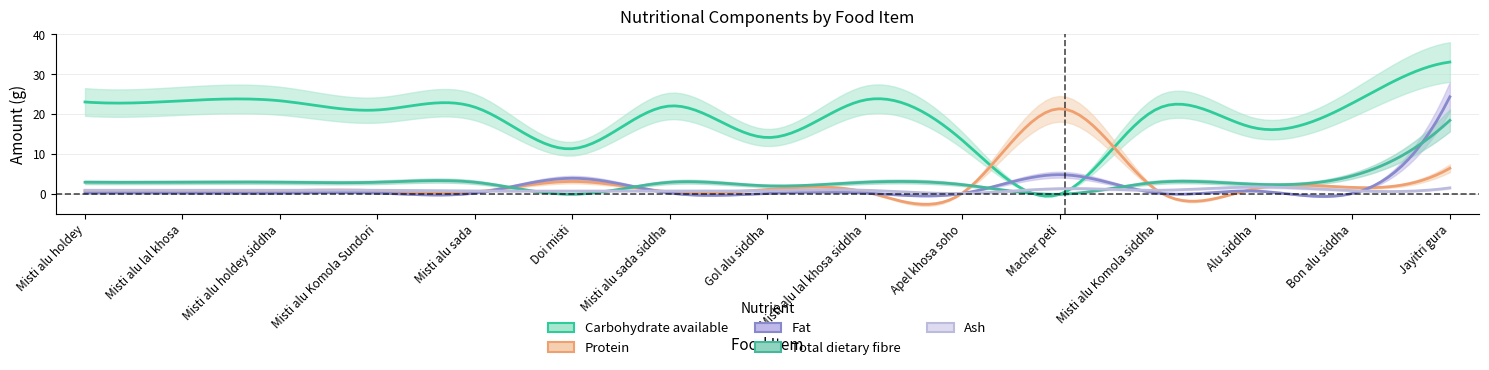

Is the value of Fat at Doi misti greater than the value of Protein at Misti alu Komola siddha?

Yes